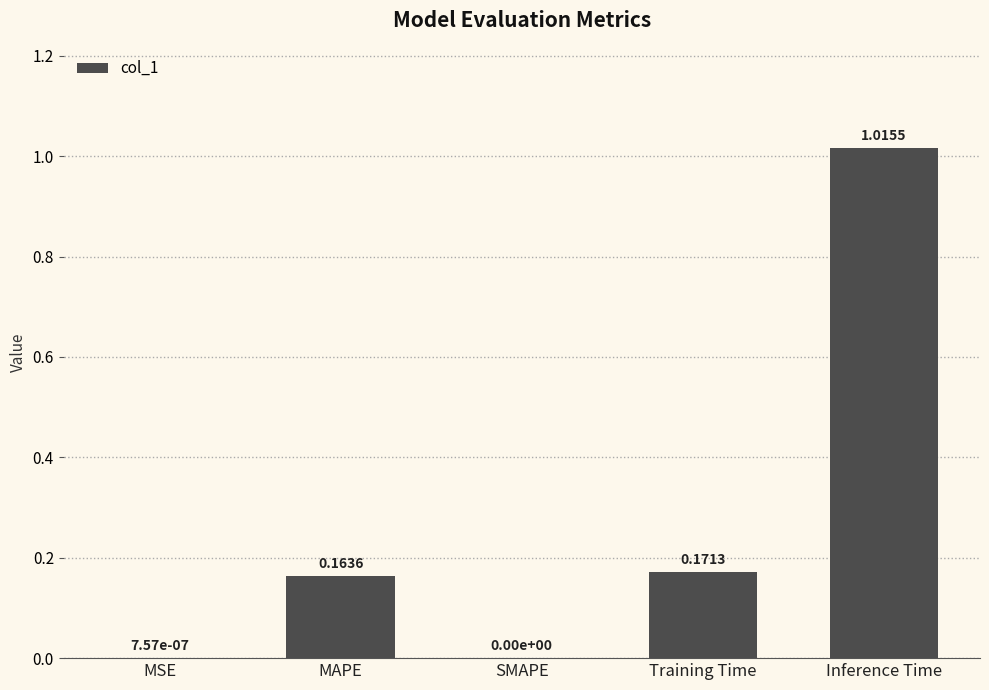

What is the sum of all values?

1.4